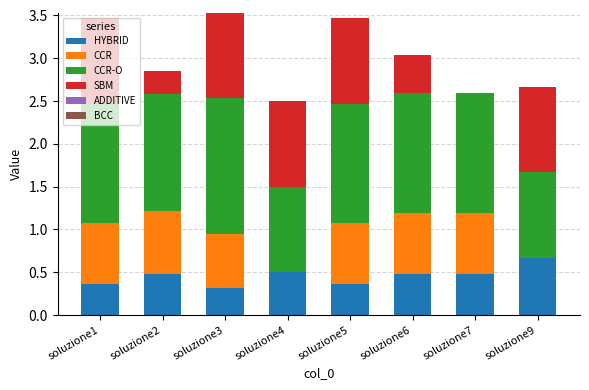

The value of HYBRID at soluzione2 is 0.9. True or false?

False